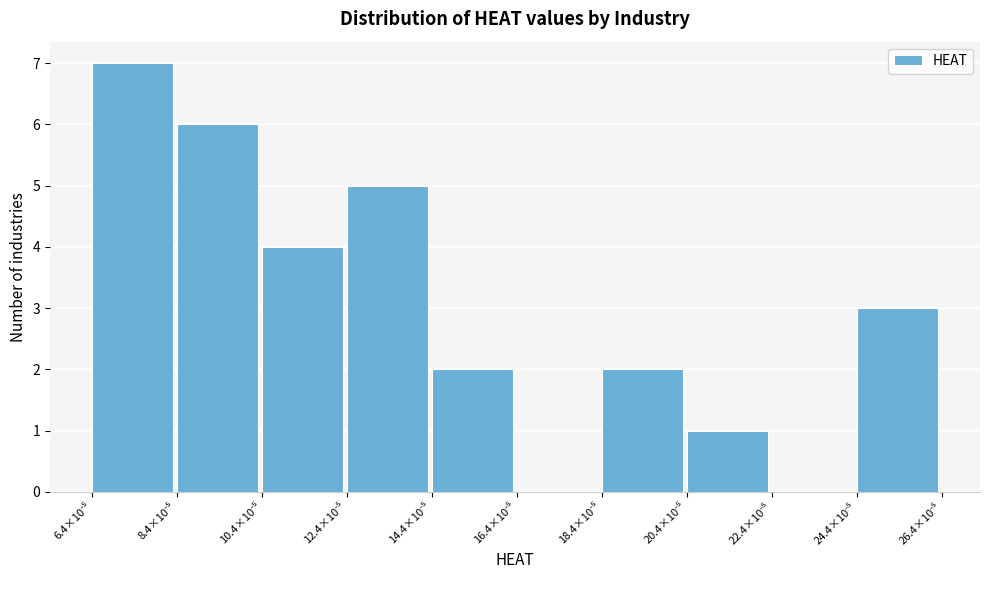

What is the sum of all values?

30